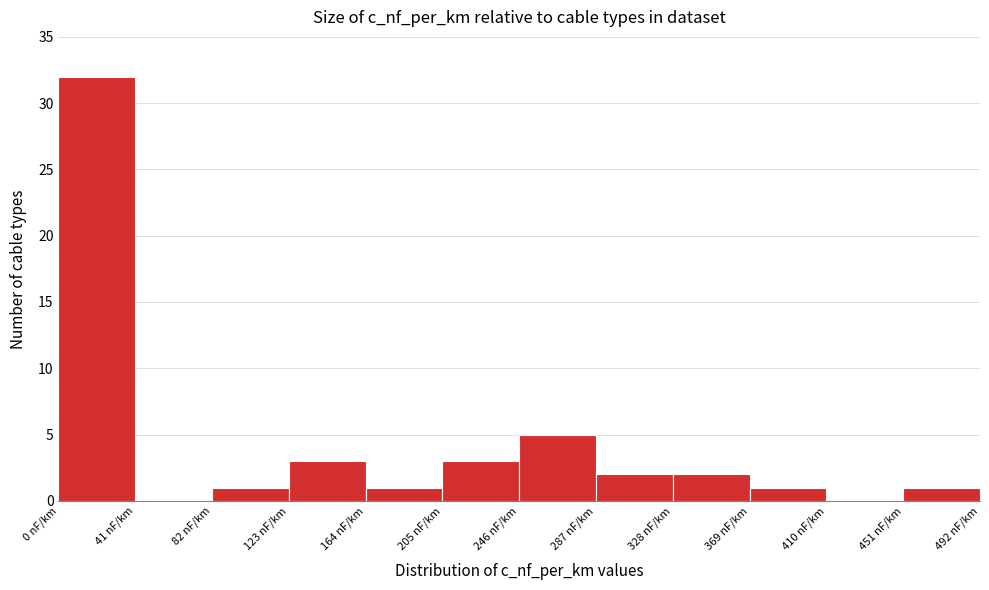

Reading left to right, transcribe this chart: for each bar, give the range it covers on the x-axis and its height. Neither the bar edges nor the heights are printed on the chart, so give them approximately, as read against the axes.

0 to 41: 32
41 to 82: 0
82 to 123: 1
123 to 164: 3
164 to 205: 1
205 to 246: 3
246 to 287: 5
287 to 328: 2
328 to 369: 2
369 to 410: 1
410 to 451: 0
451 to 492: 1